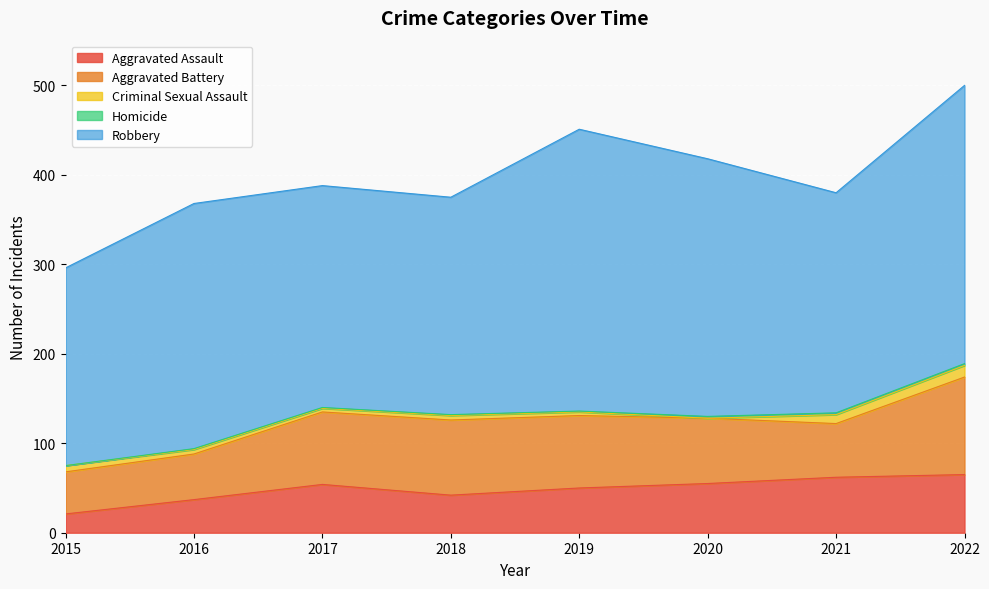

Which category has the highest value across all series?

2019